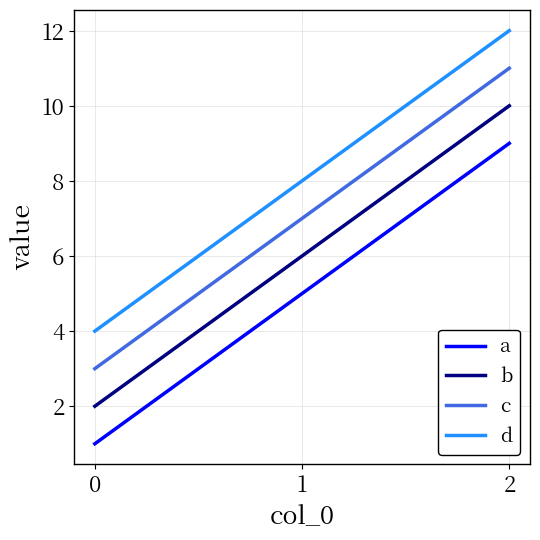

What is the spread (max minus min) of values at 1?

3